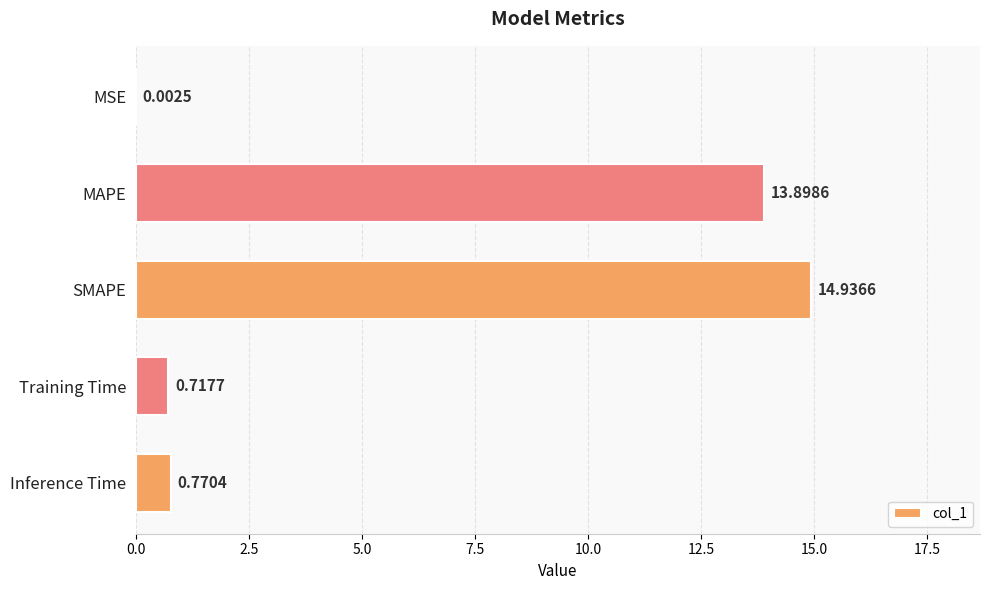

What is the sum of all values?

30.3